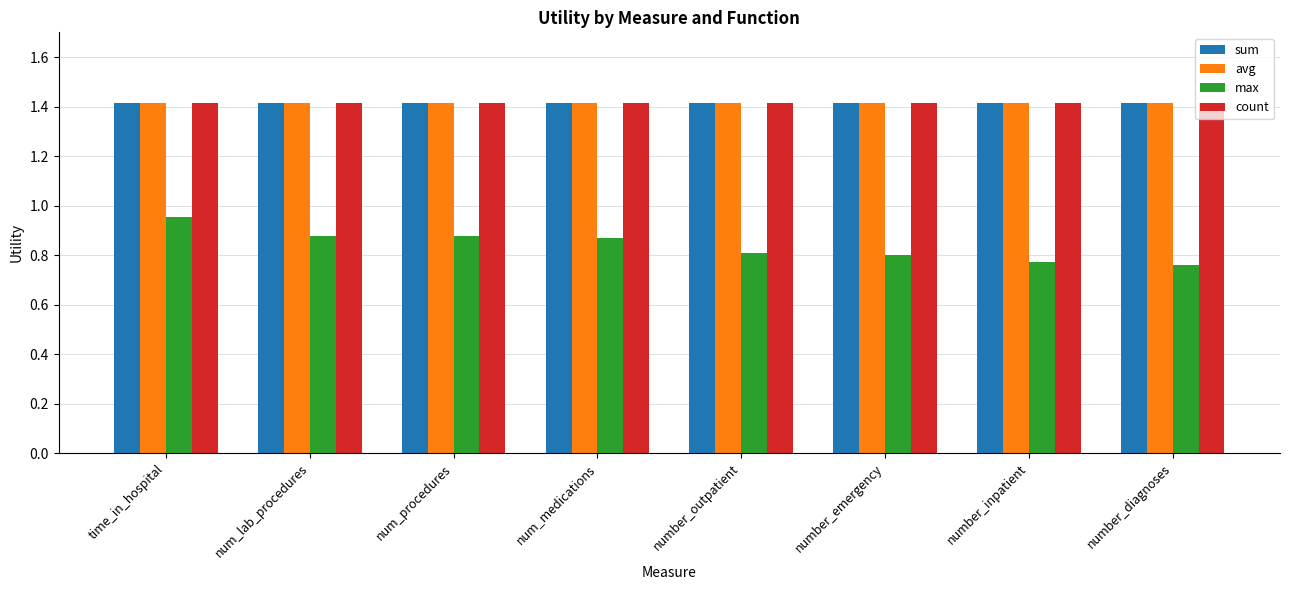

What is the difference between the highest and lowest values at number_emergency?

0.6